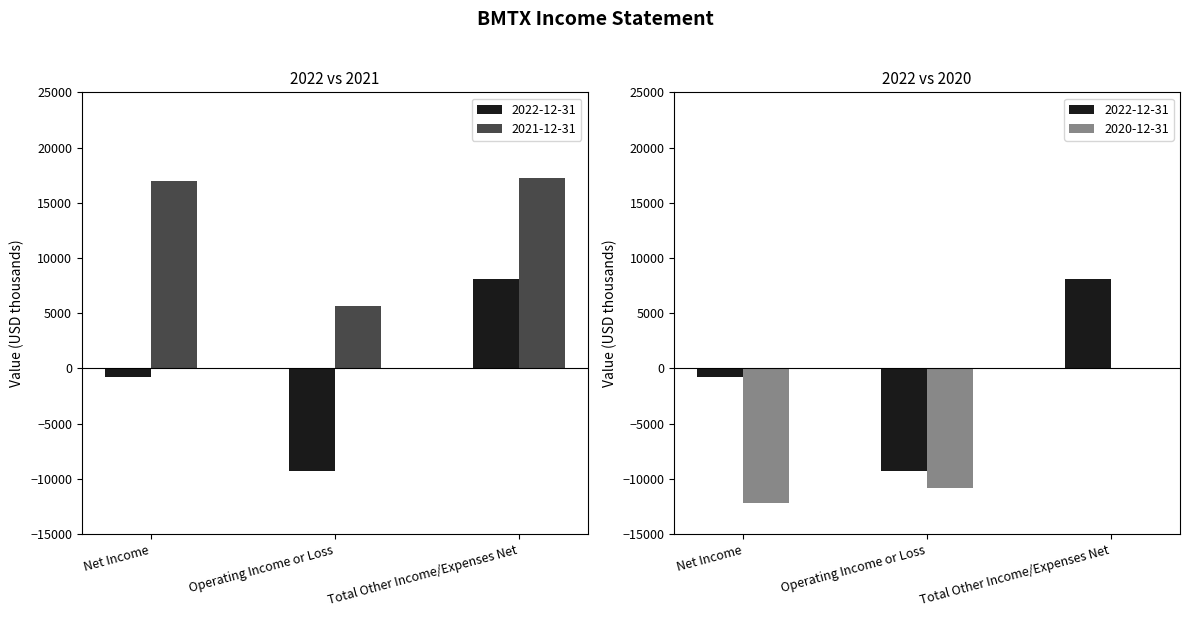

How many groups of bars are there?

3